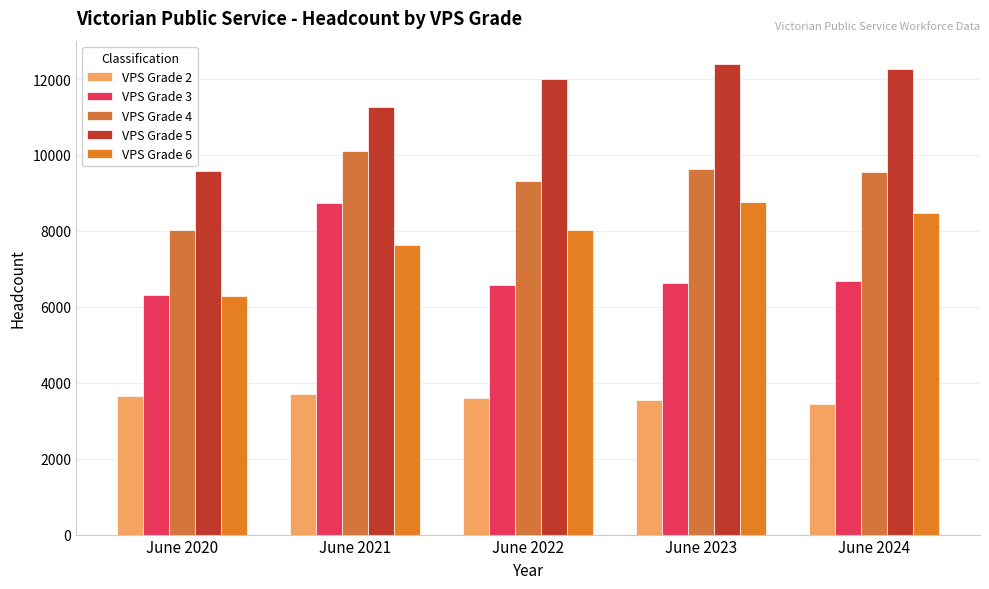

Which category has the lowest value across all series?

June 2024